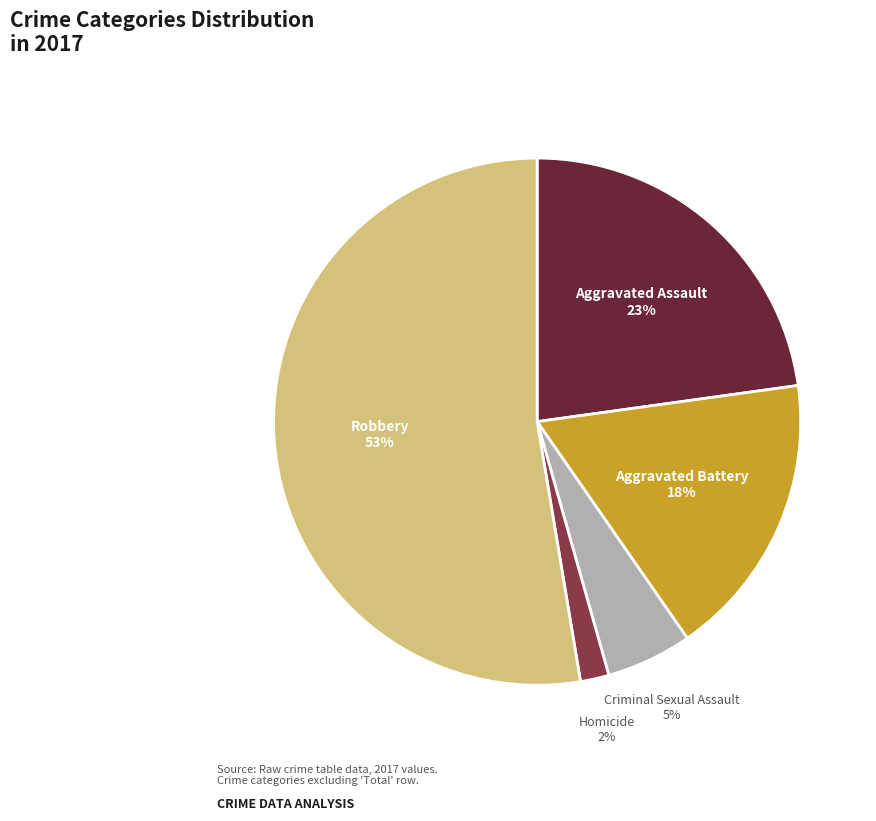

To the nearest percent, what is the average slice percentage?

20%